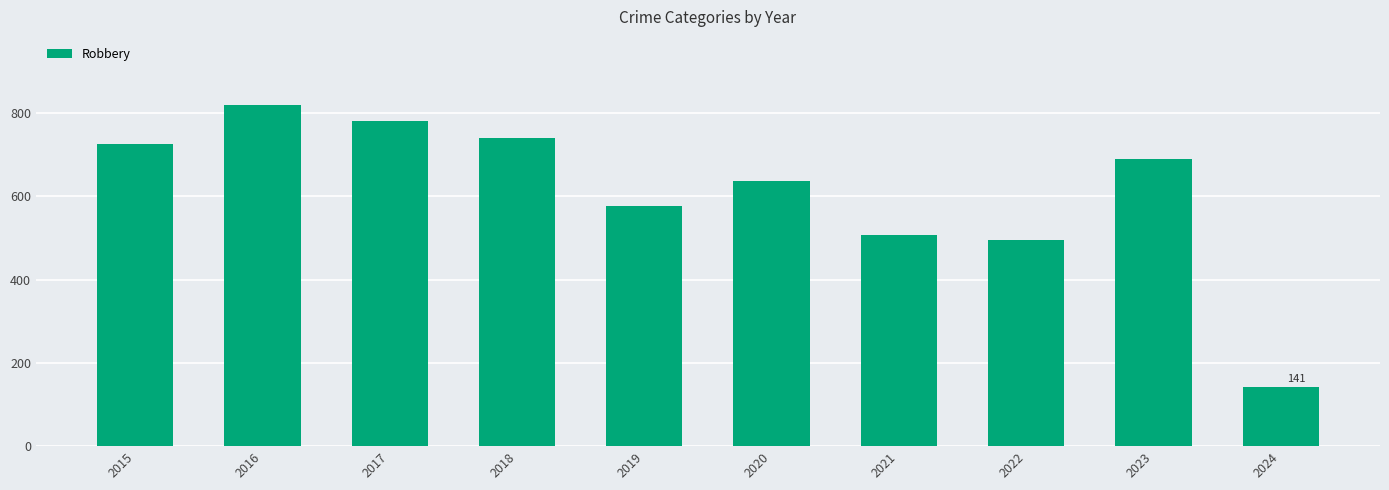

What is the ratio of the value at 2024 to the value at 2021?

0.3